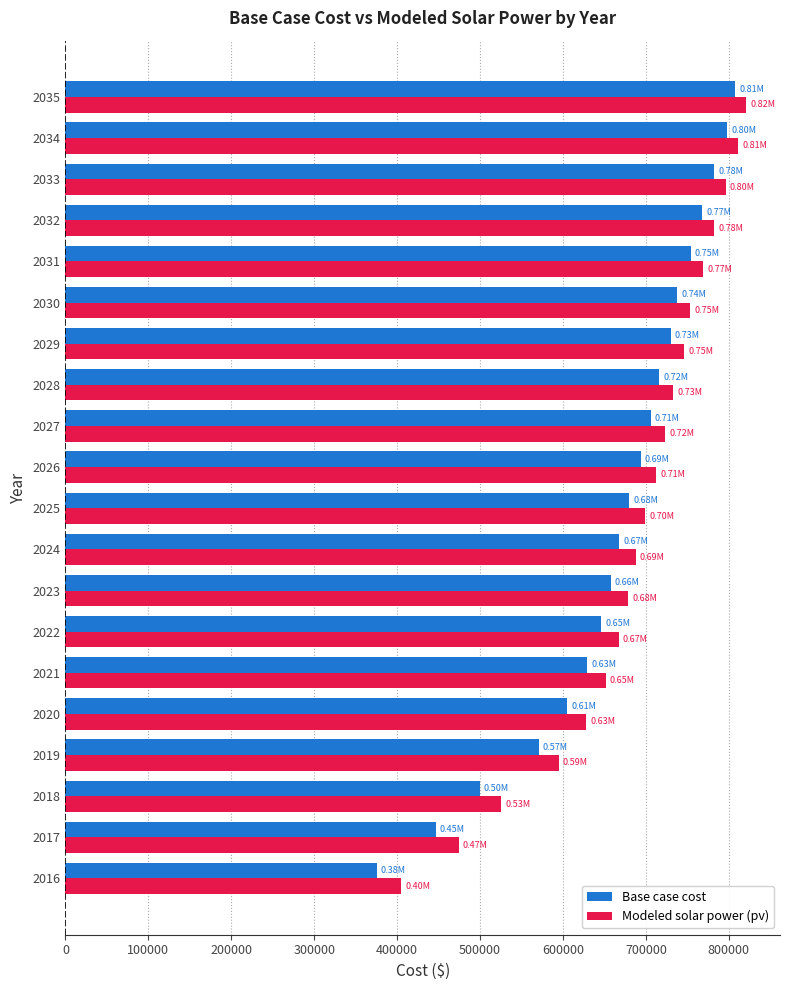

At which category is the sum across all series the highest?

2035